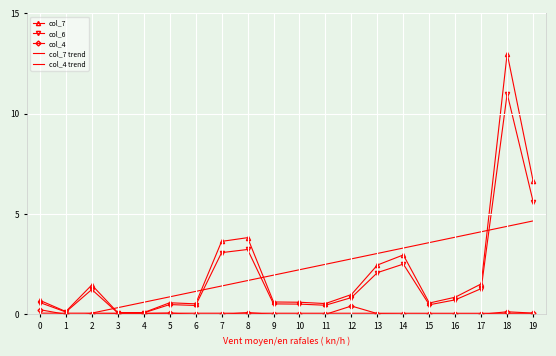

What is the sum of the col_4 trend values at 5 and 4?

0.1